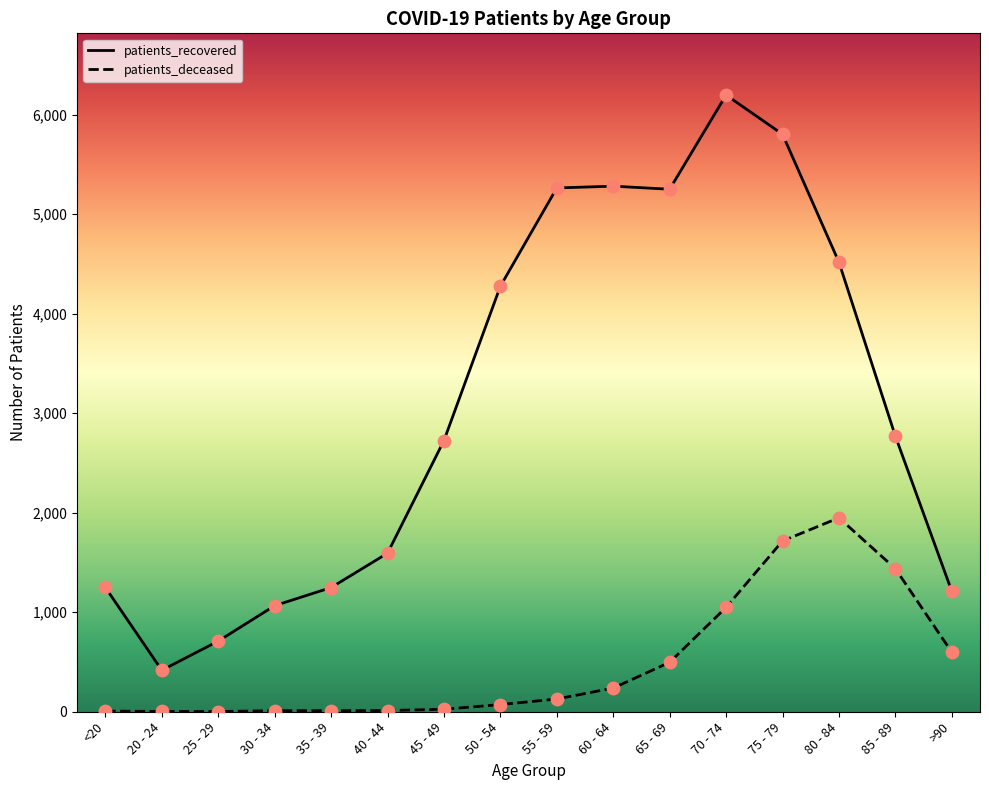

Which series has the largest total across all categories?

patients_recovered